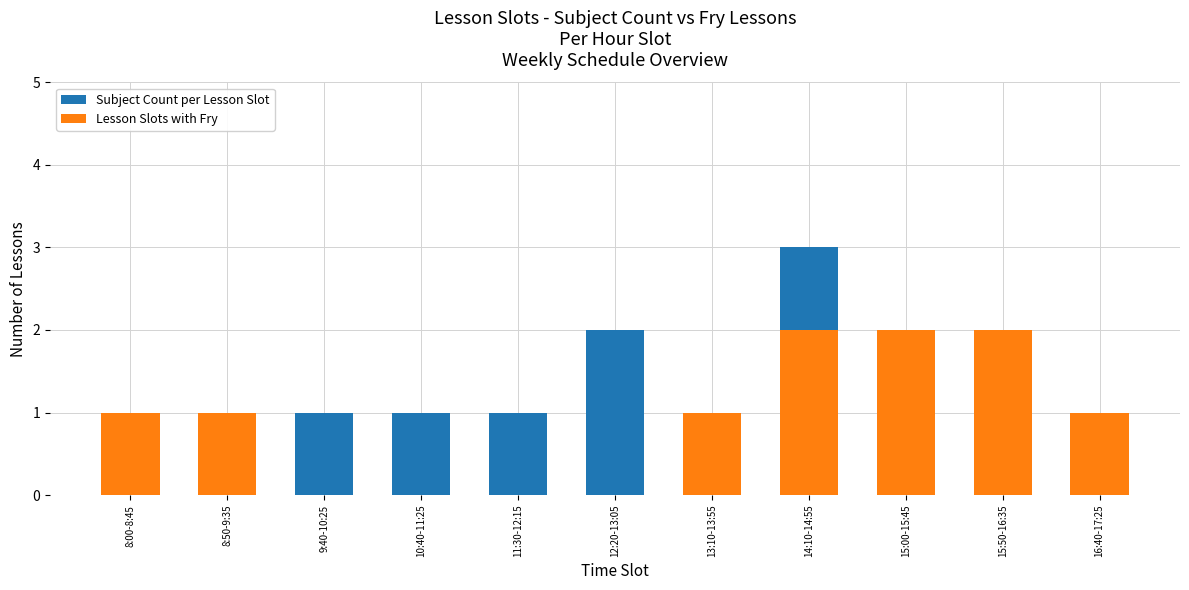

What is the label of the 7th bar from the left?

13:10-13:55